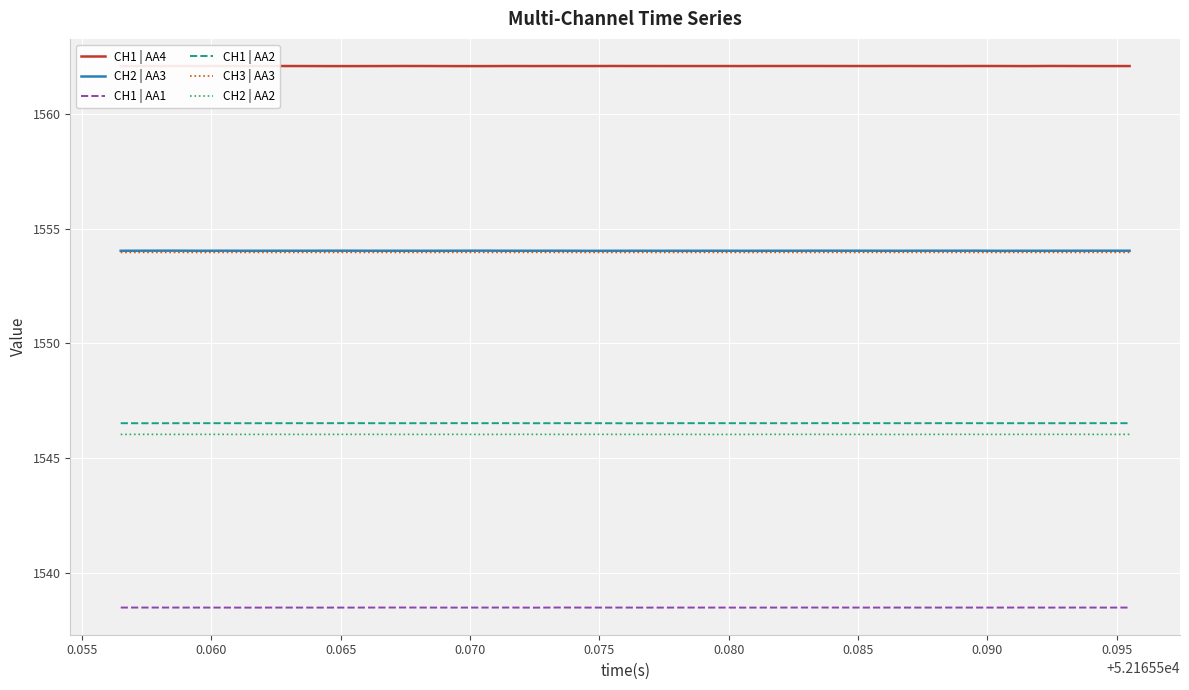

True or false: CH3 | AA3 and CH2 | AA2 cross at least once.

False